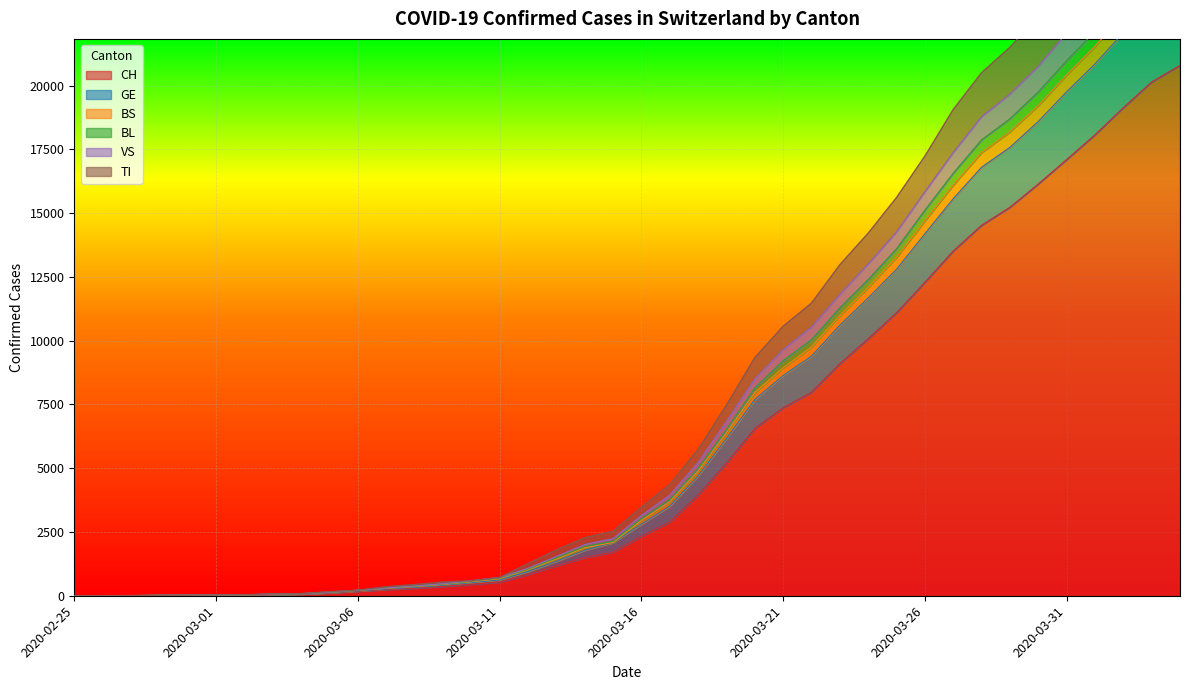

What value does the VS series have at 2020-03-11?

619